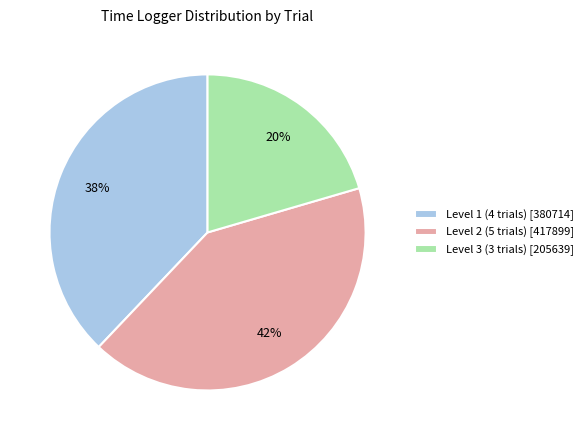

Which has a higher value, Level 3 (3 trials) [205639] or Level 2 (5 trials) [417899]?

Level 2 (5 trials) [417899]